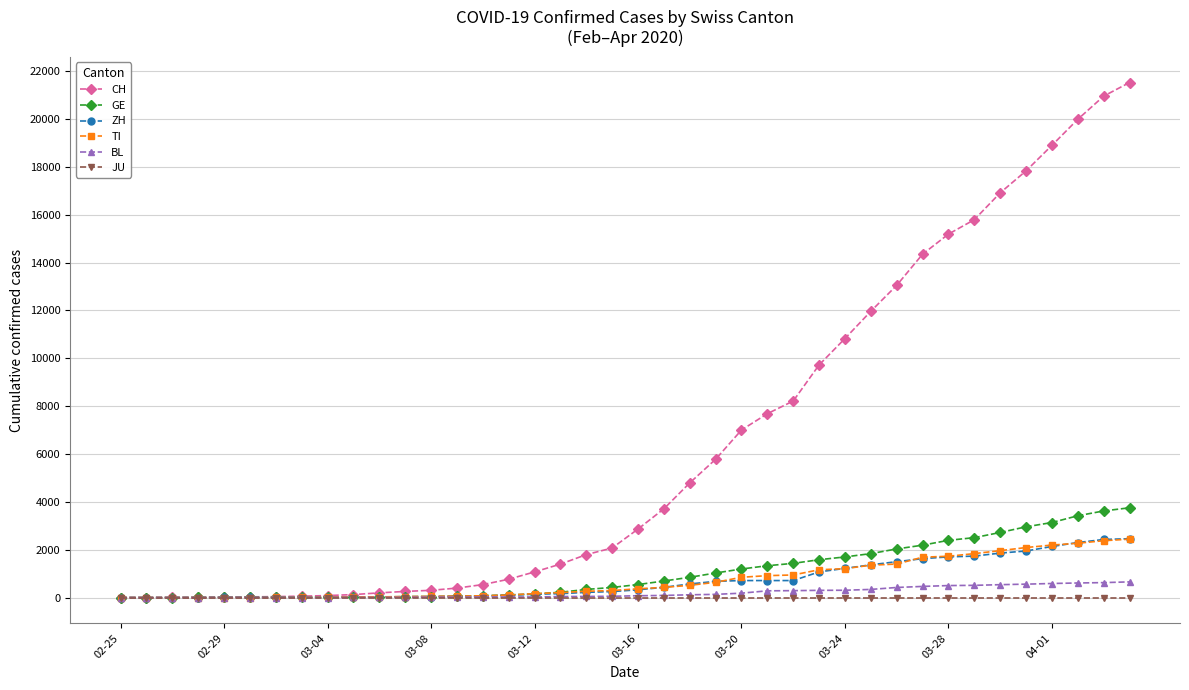

At how many categories does at least one series exceed 13662?

9